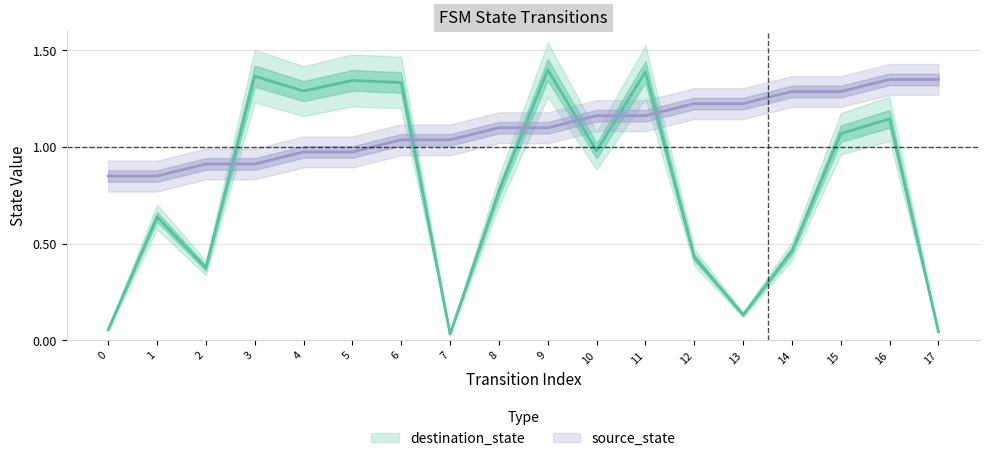

At how many categories does at least one series exceed 0?

18